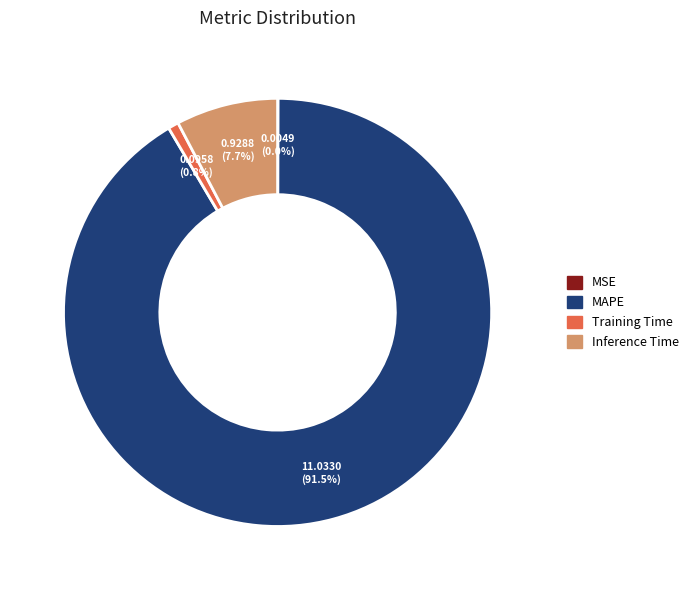

What is the largest slice in the pie chart?

MAPE